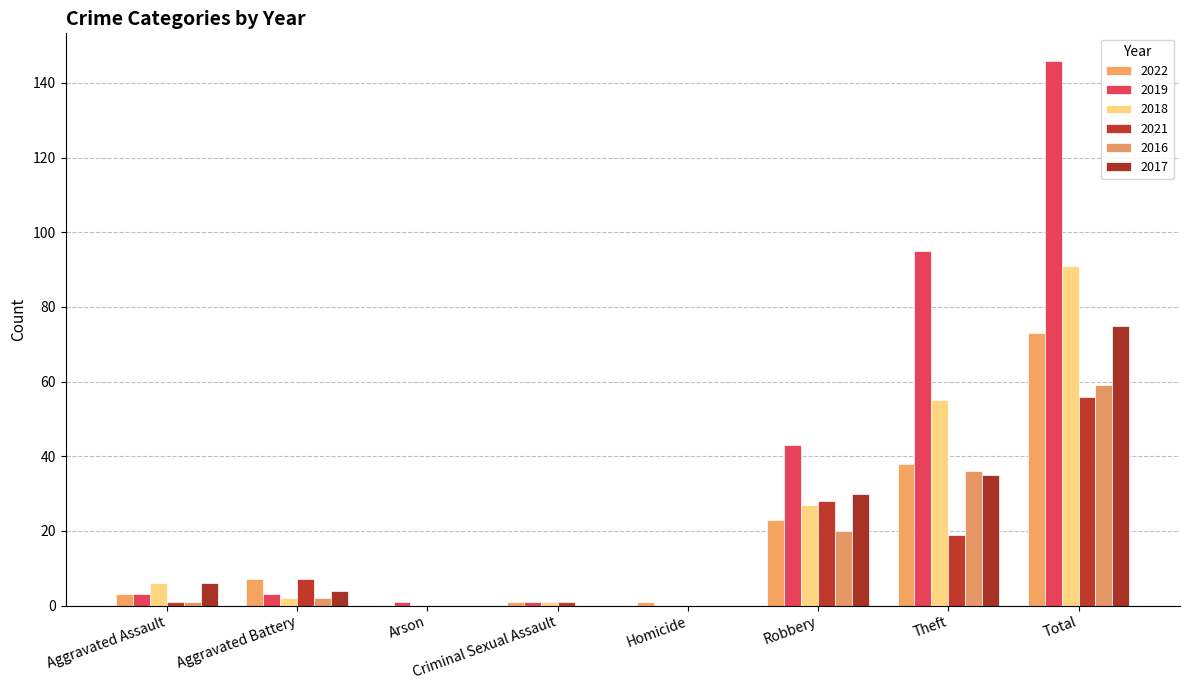

Reading right to left, transcribe all the data shown in this chart.

2022: 73	38	23	1	1	0	7	3
2019: 146	95	43	0	1	1	3	3
2018: 91	55	27	0	1	0	2	6
2021: 56	19	28	0	1	0	7	1
2016: 59	36	20	0	0	0	2	1
2017: 75	35	30	0	0	0	4	6